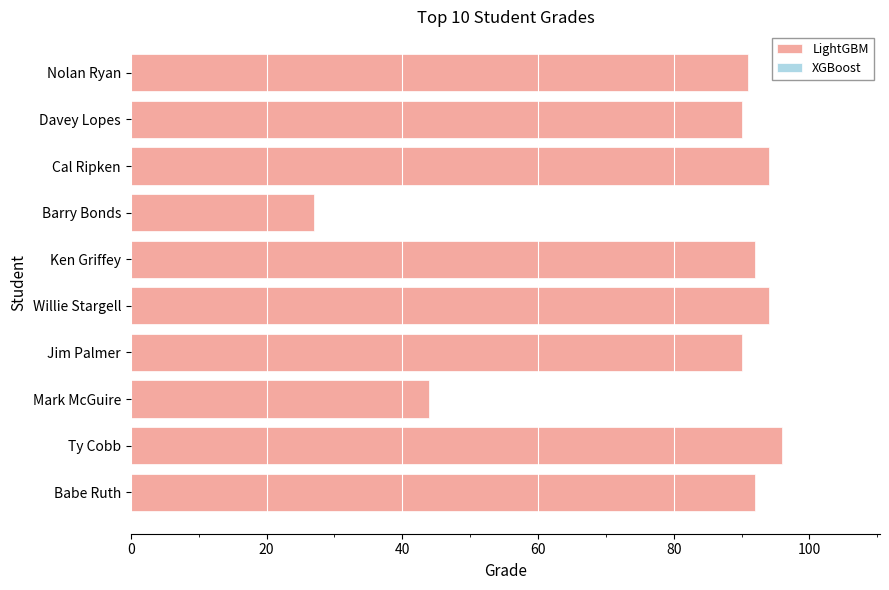

Which category has the lowest value across all series?

Barry Bonds